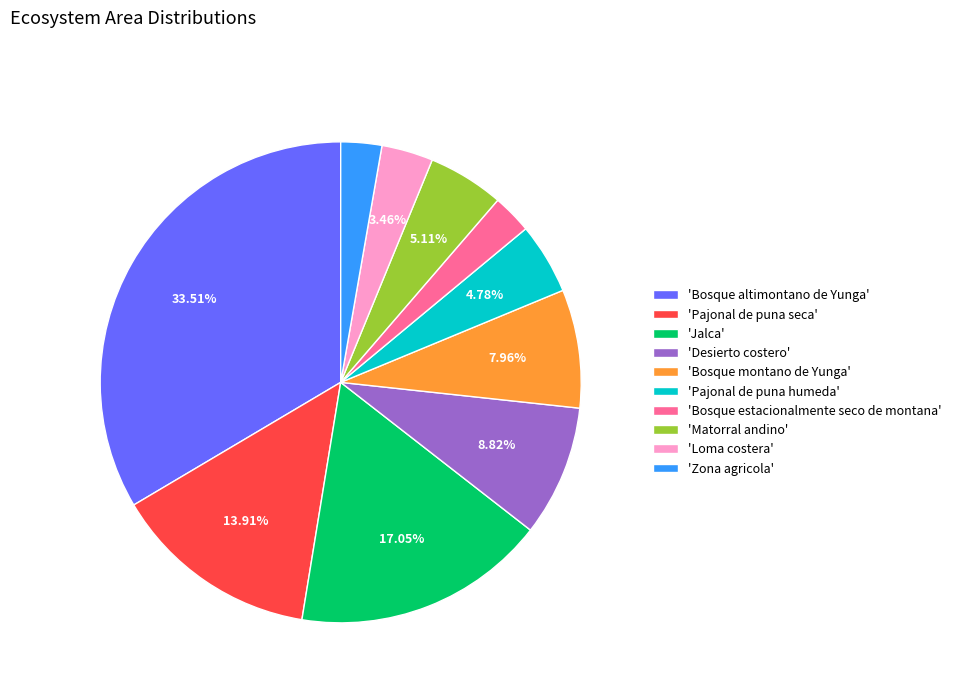

What is the largest slice in the pie chart?

'Bosque altimontano de Yunga'